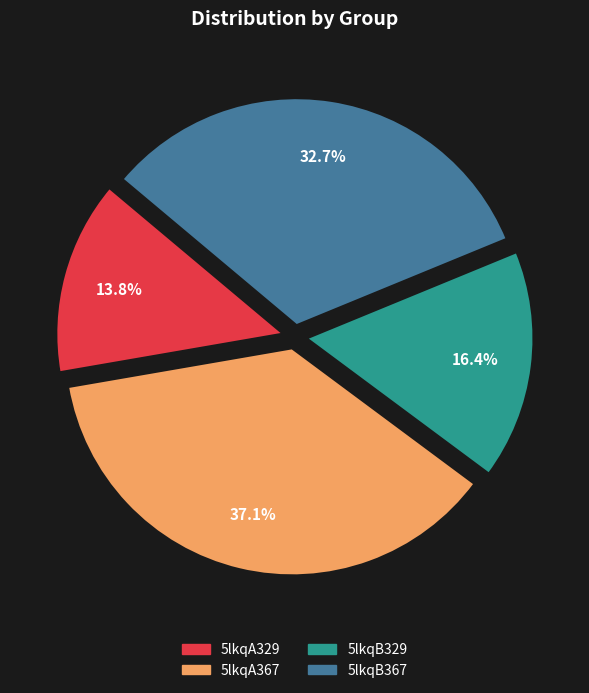

What percentage is NOT represented by 5lkqA329?

86.2%